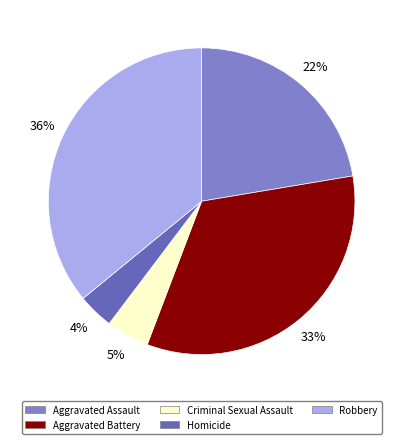

What is the largest slice in the pie chart?

Robbery